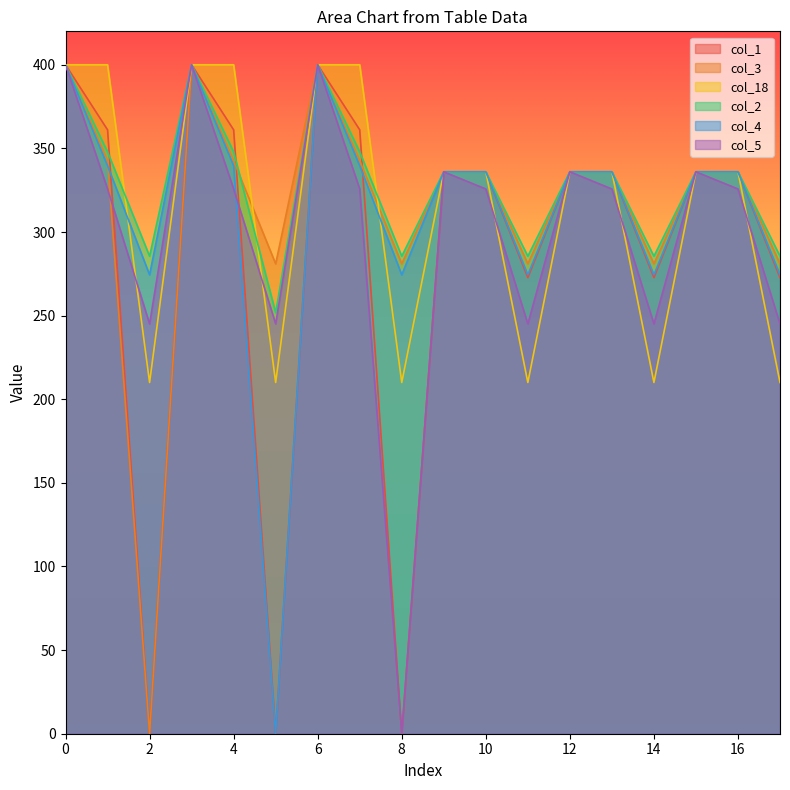

How many interior local valleys does the col_18 series have?

5